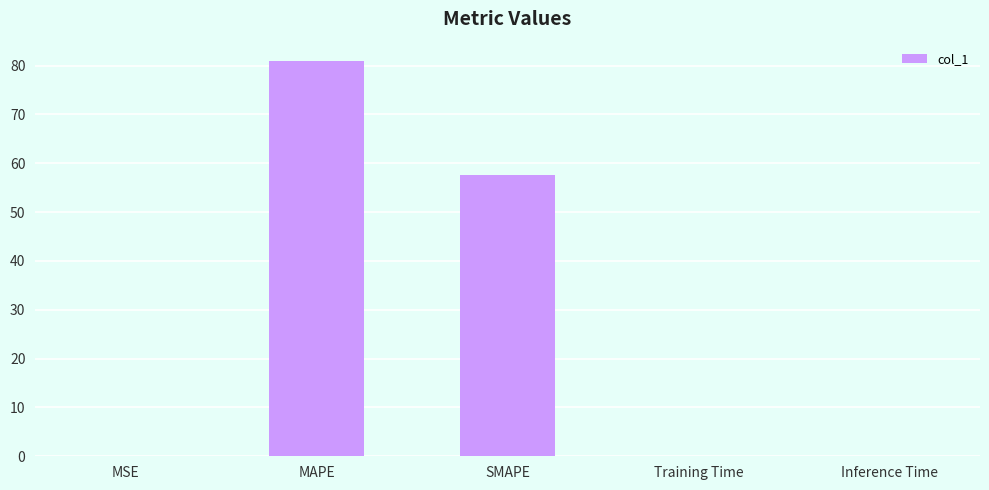

What is the sum of all values?

138.5